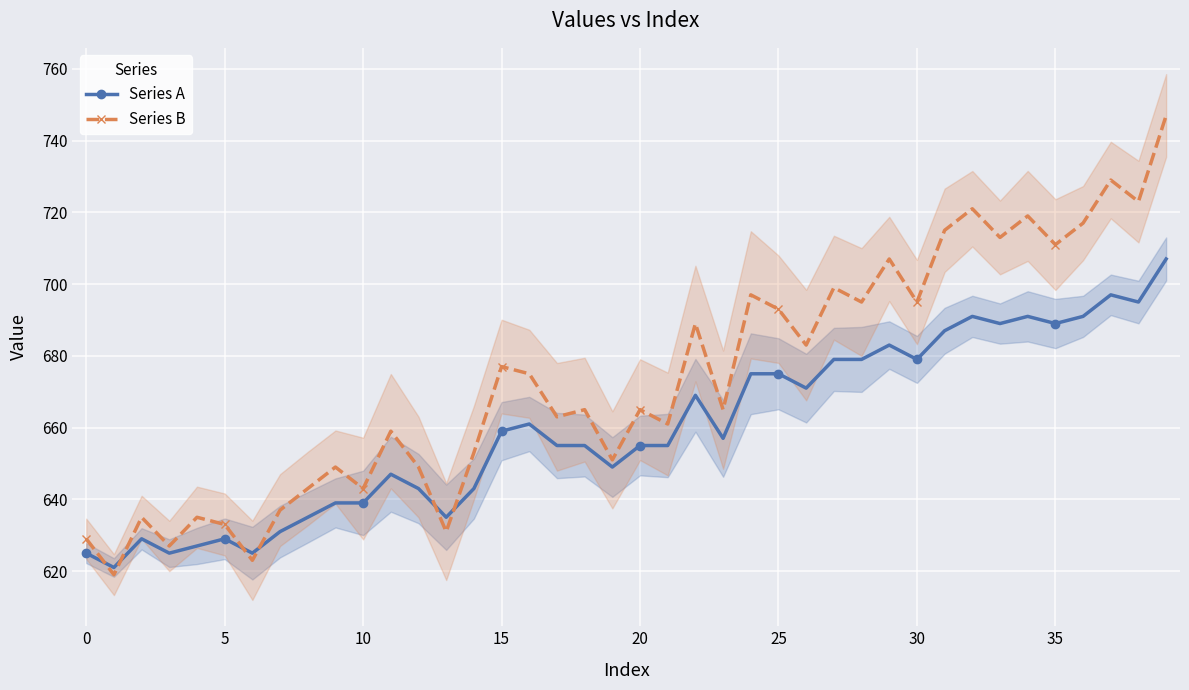

What is the label of the 26th point from the right?

14